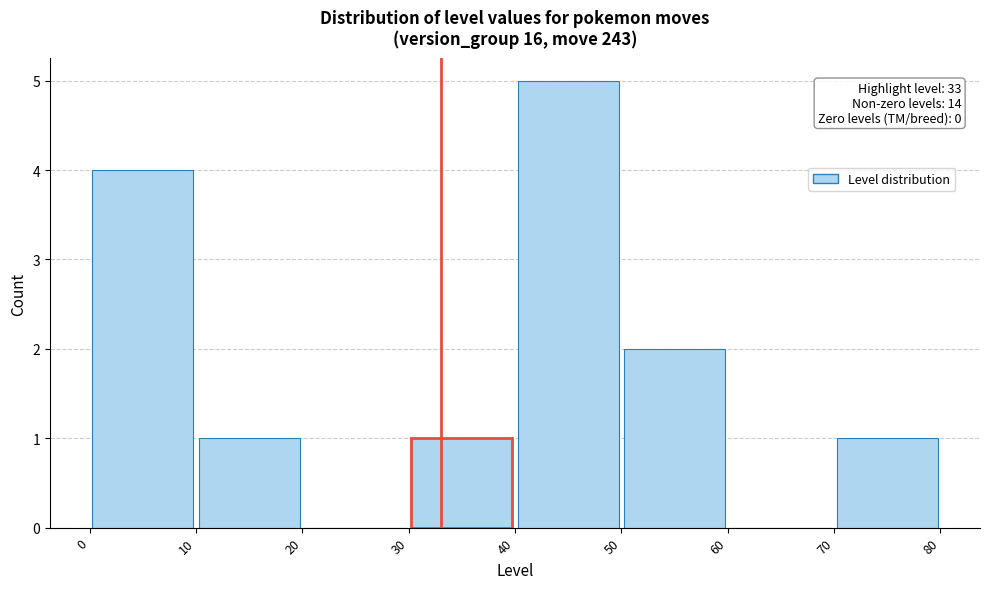

Over which range of the x-axis is the bar tallest?

40 to 50